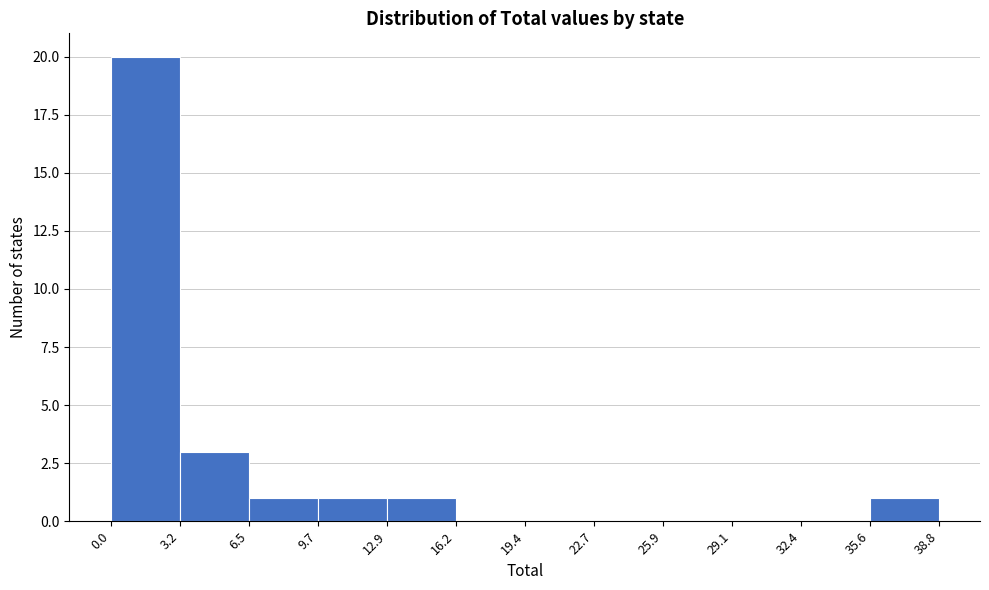

Reading left to right, list every bar in this chart as the range it spans on the x-axis followed by its height. The values are not printed on the chart, so give them approximately, as read against the axis.

0.0 to 3.2: 20
3.2 to 6.5: 3
6.5 to 9.7: 1
9.7 to 12.9: 1
12.9 to 16.2: 1
16.2 to 19.4: 0
19.4 to 22.7: 0
22.7 to 25.9: 0
25.9 to 29.1: 0
29.1 to 32.4: 0
32.4 to 35.6: 0
35.6 to 38.8: 1